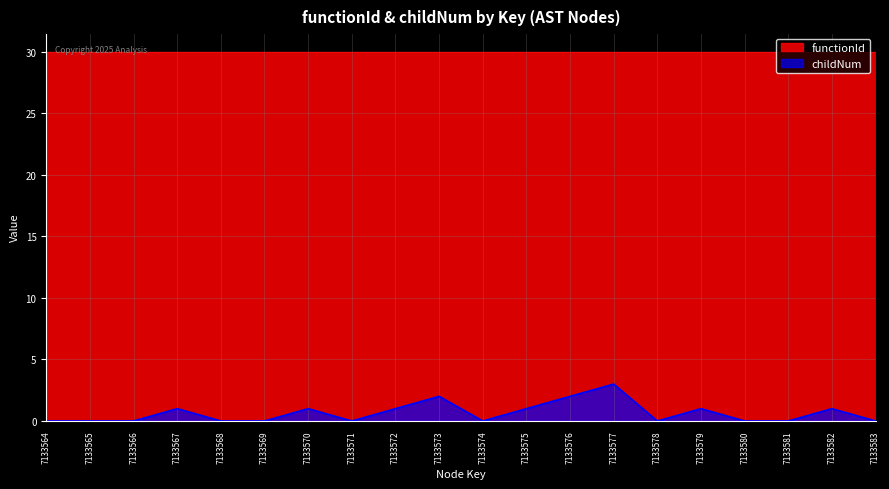

At which label is the value closest to 1?

7133567